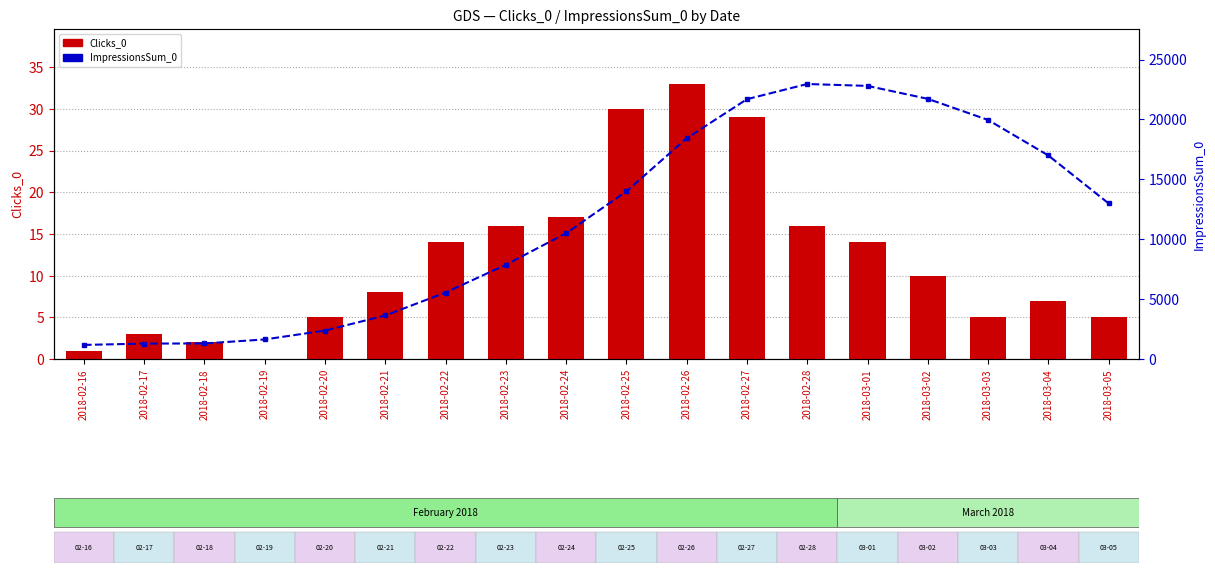

What is the difference between the ImpressionsSum_0 values at 2018-02-24 and 2018-02-17?

9213